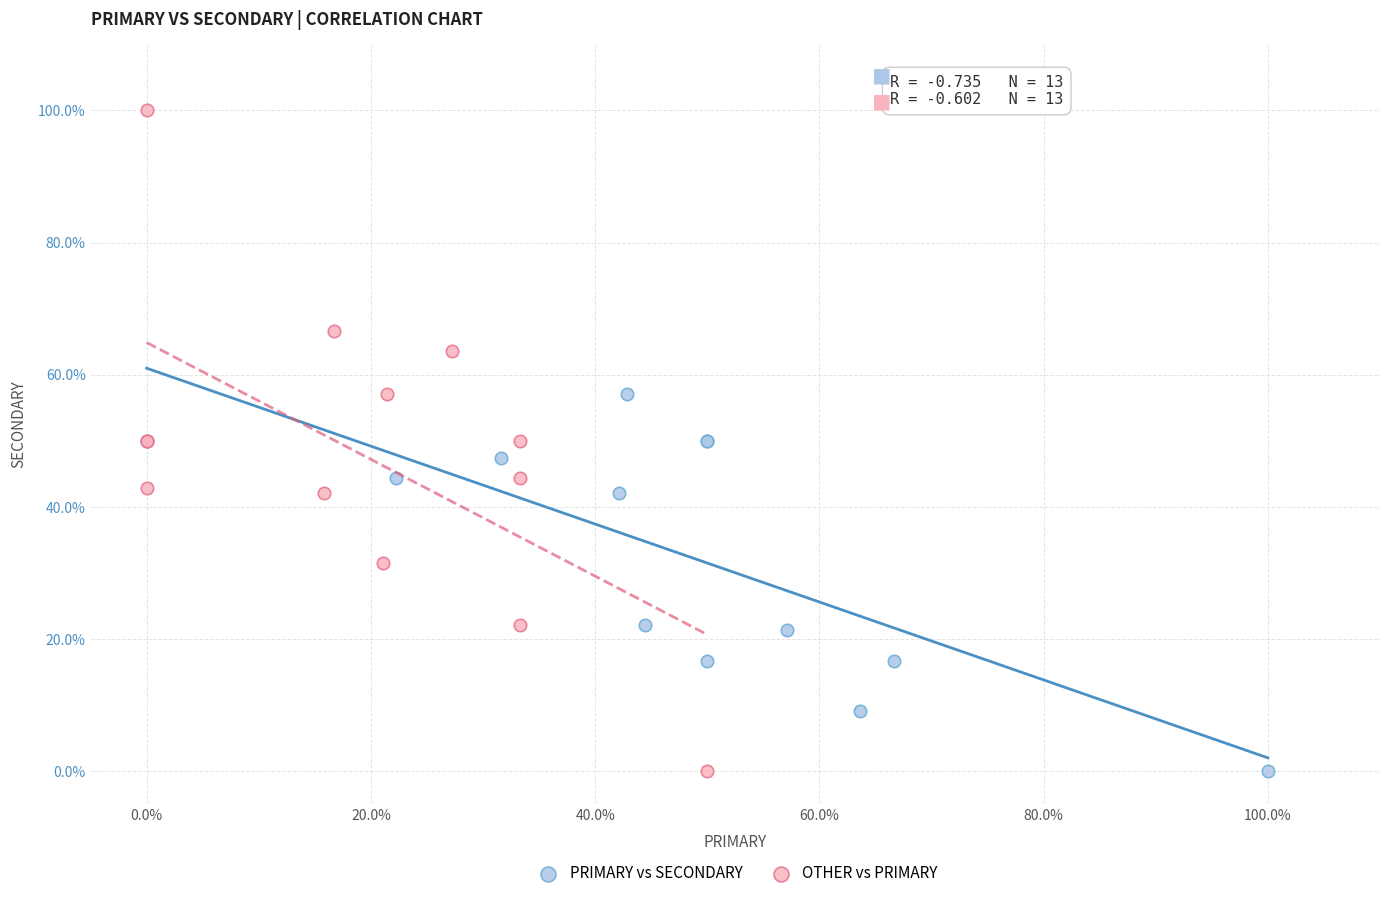

Which series has the widest spread of Y values?

OTHER vs PRIMARY